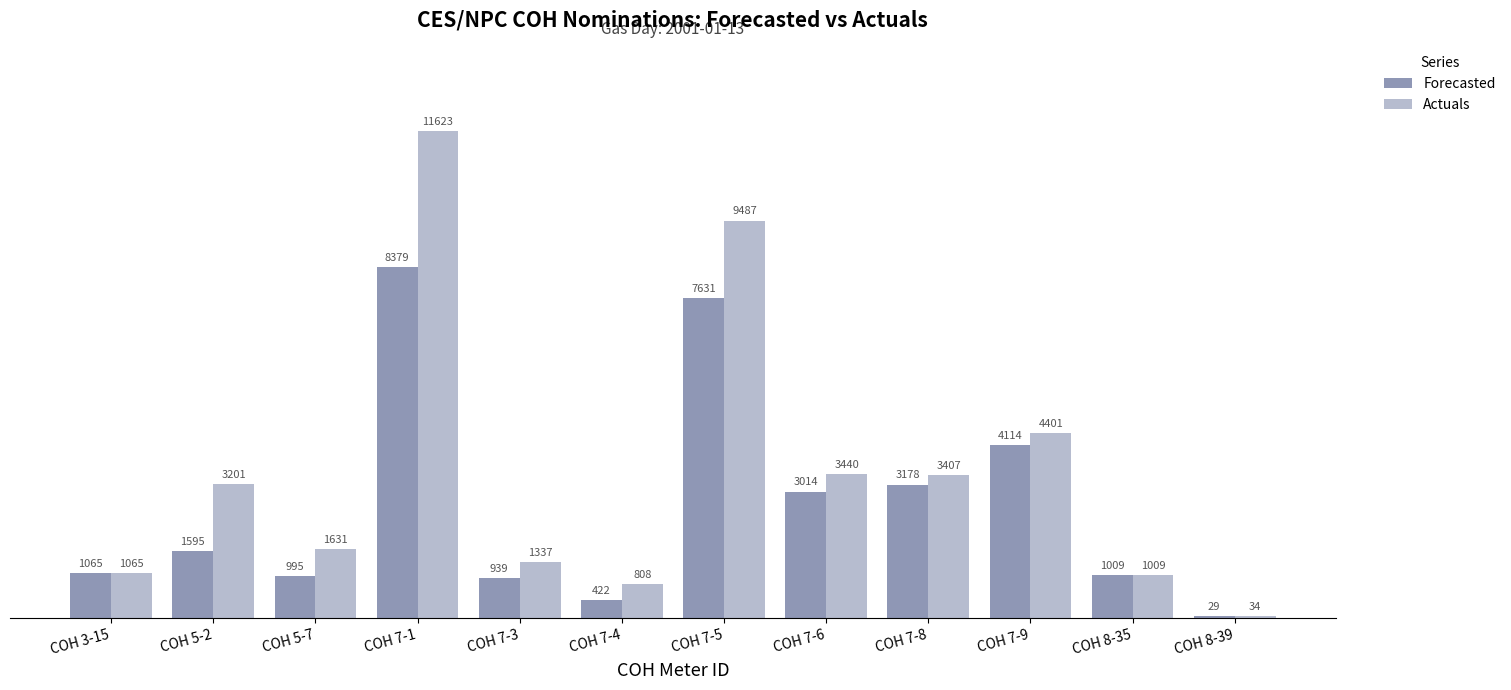

The Forecasted series shows 10136 at COH 7-5. True or false?

False